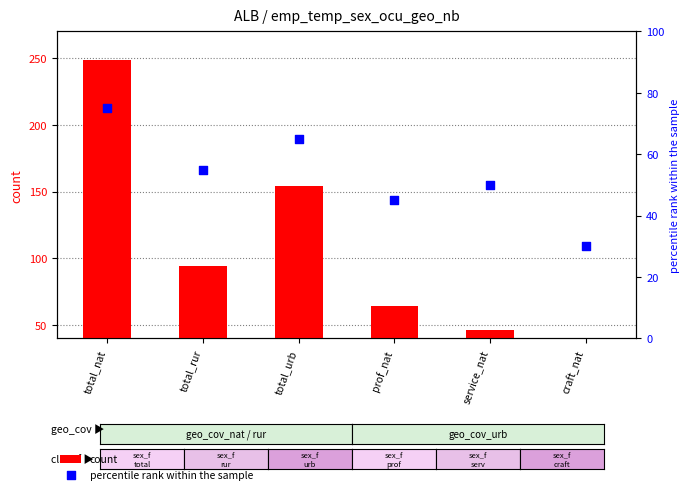

At how many categories does at least one series exceed 112?

2